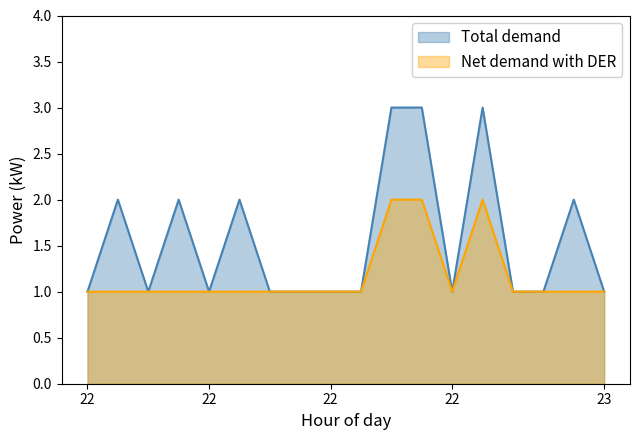

At which label does Net demand with DER reach its peak?

22:26